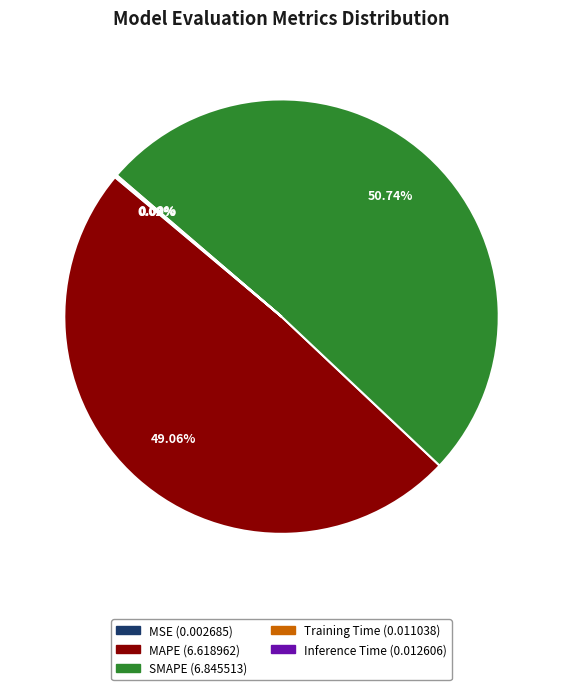

What portion of the pie excludes SMAPE?

49.3%